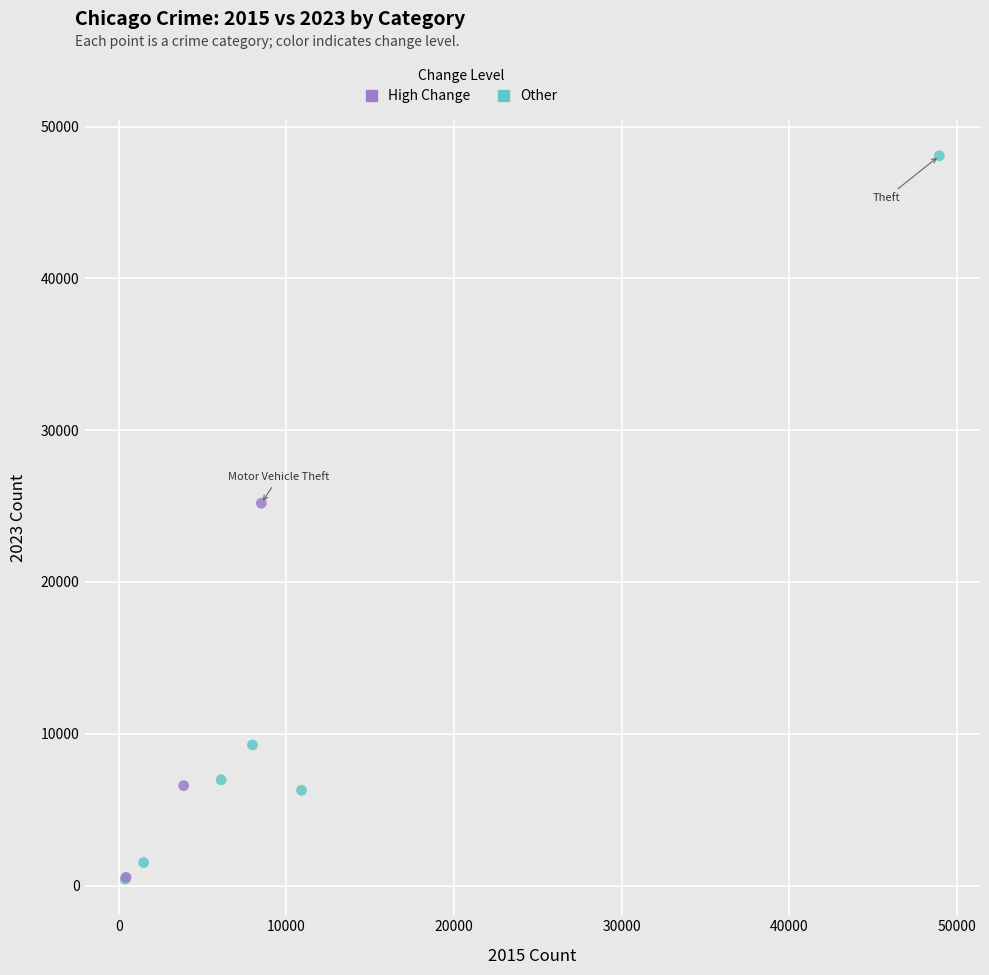

Which series contains the highest Y value?

Other